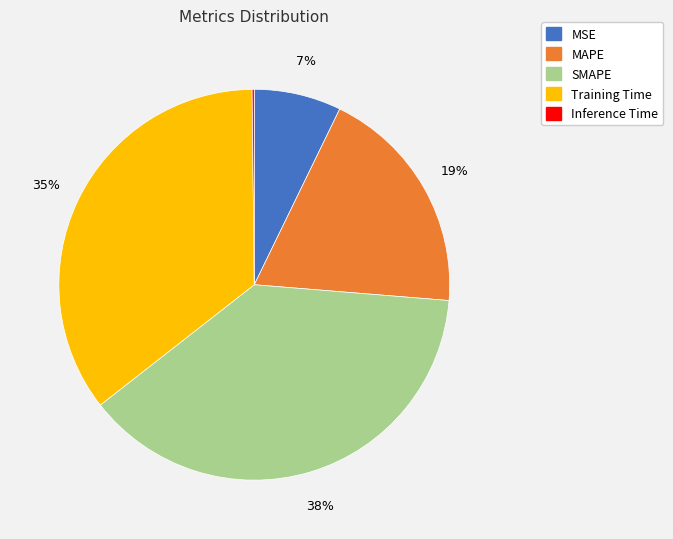

True or false: SMAPE accounts for 24% of the total.

False